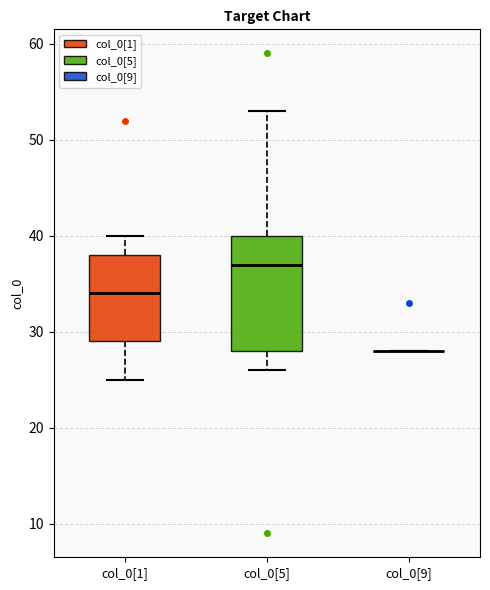

Reading left to right, transcribe this box plot: for each box, give where its median line is, the range the box spans, and where its two whiskers end, as read against the y-axis. The values are not printed on the chart, so give them approximately, as read against the axis.

col_0[1]: median 34, box 29 to 38, whiskers 25 to 40
col_0[5]: median 37, box 28 to 40, whiskers 26 to 53
col_0[9]: box collapsed to a line at 28, whiskers 28 to 28